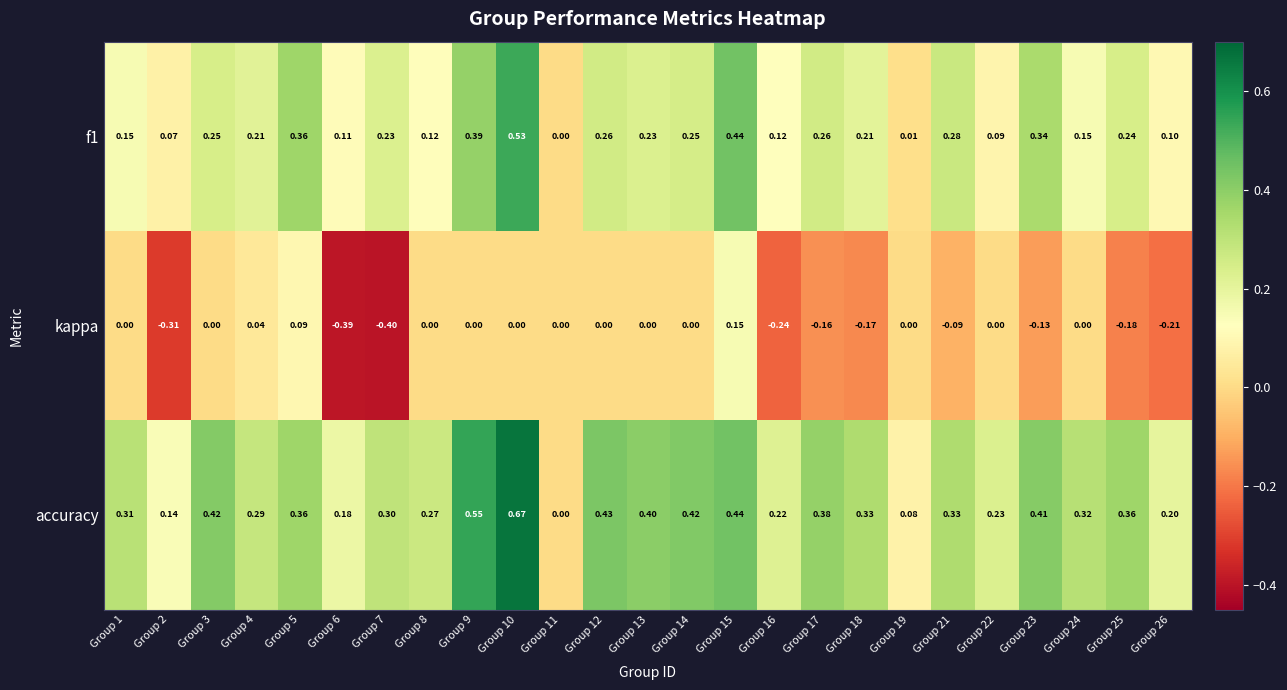

Which series has the largest range (max minus min)?

accuracy